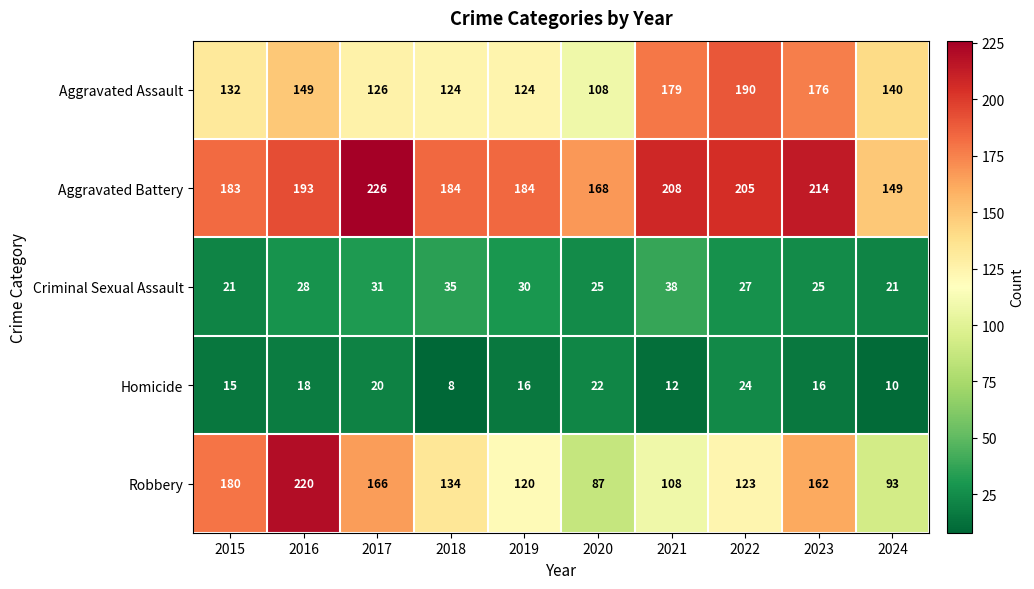

What is the smallest value displayed?

8